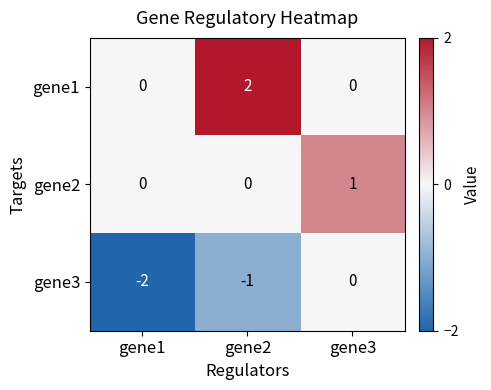

True or false: gene3 has a value of -2 at gene1.

True